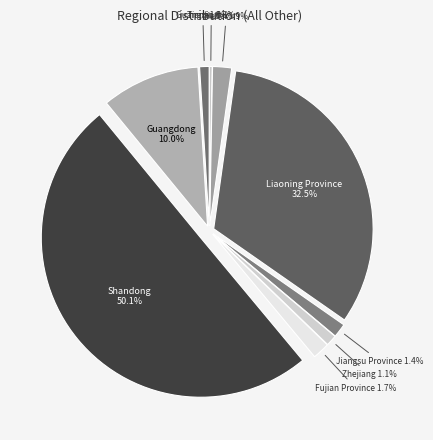

Which category accounts for the majority?

Shandong